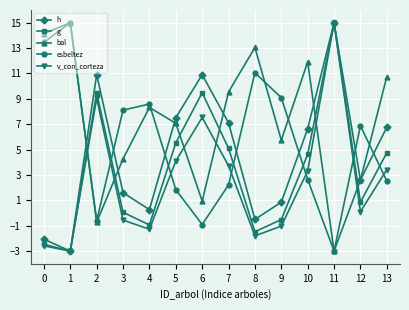

Which series has the largest total across all categories?

bal